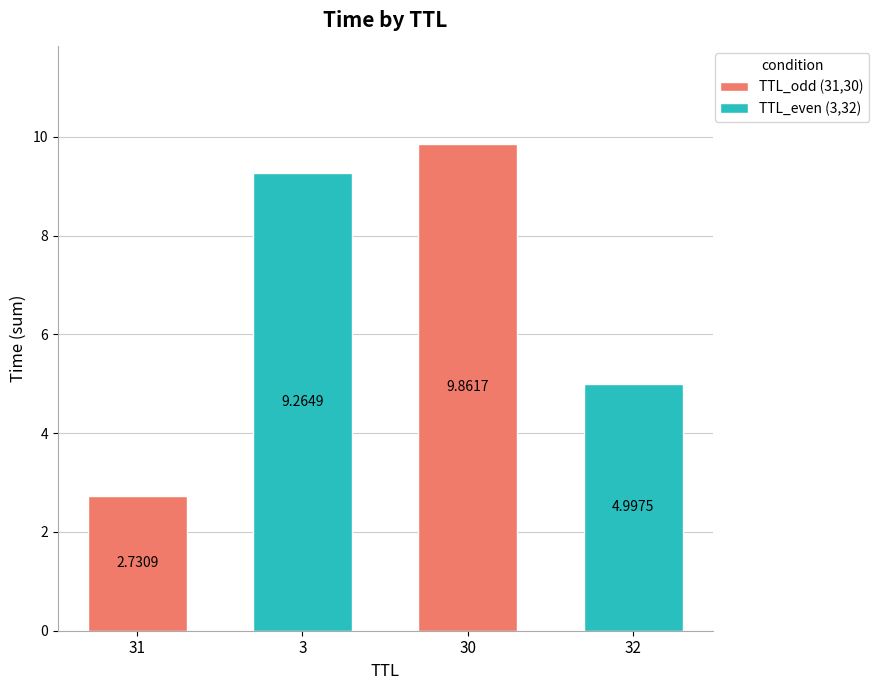

At which category does the chart reach its peak across all series?

30